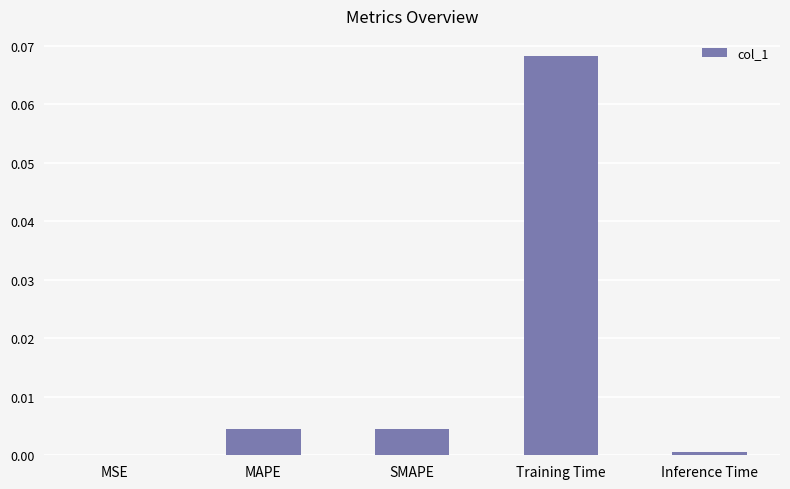

Is it true that the value at MSE is 0.0?

True